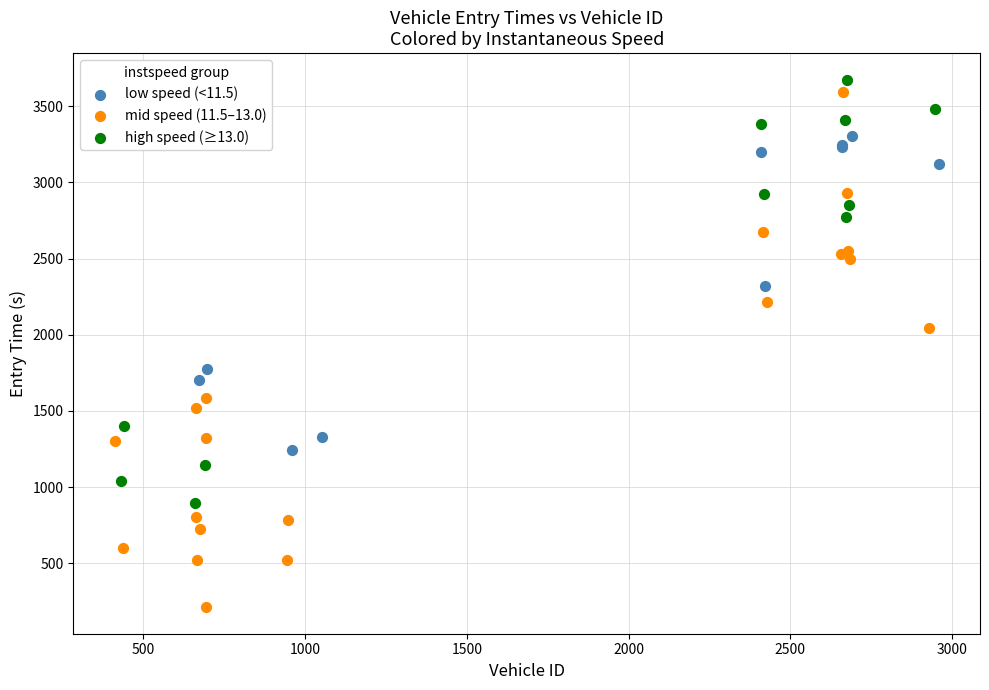

Which series contains the lowest Y value?

mid speed (11.5–13.0)